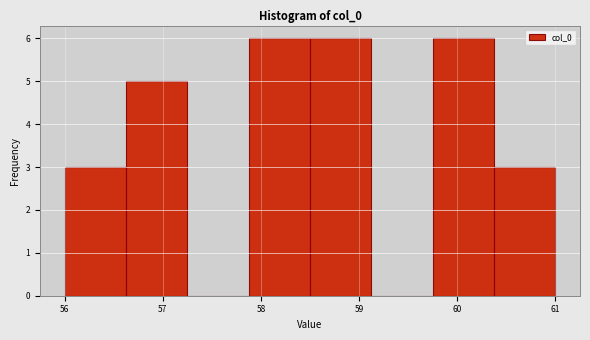

What is the height of the bar covering 59.8 to 60.4 on the x-axis? Neither the bar edges nor the heights are printed on the chart, so give them approximately, as read against the axes.

6